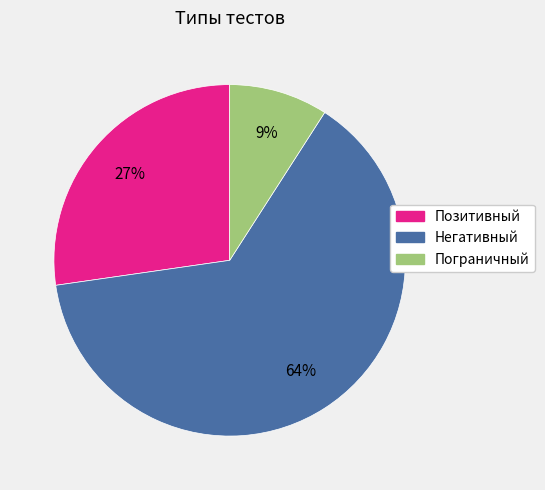

Is Негативный the majority of the pie?

Yes